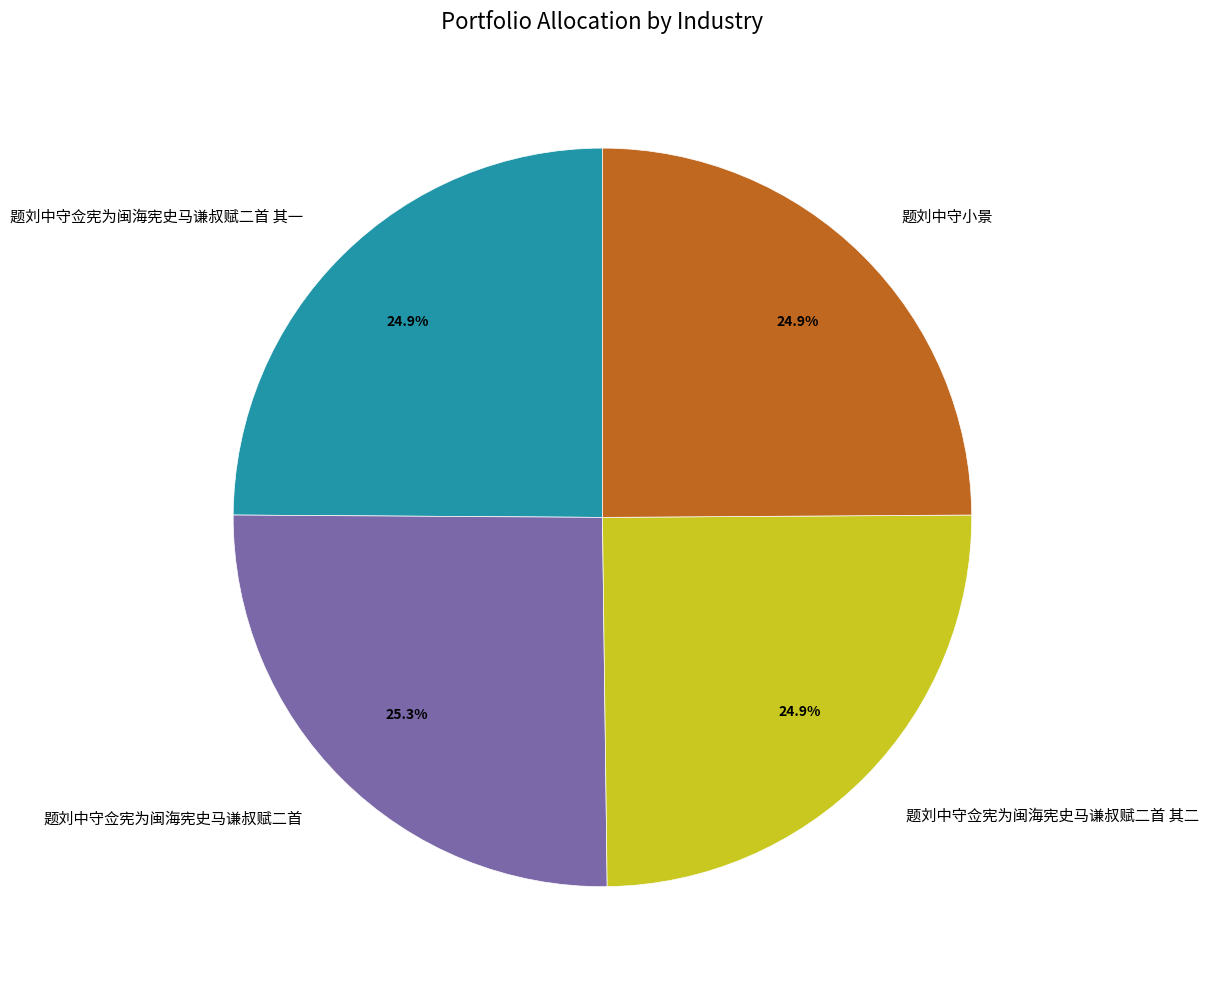

The 题刘中守佥宪为闽海宪史马谦叔赋二首 slice represents 20% of the pie. True or false?

False